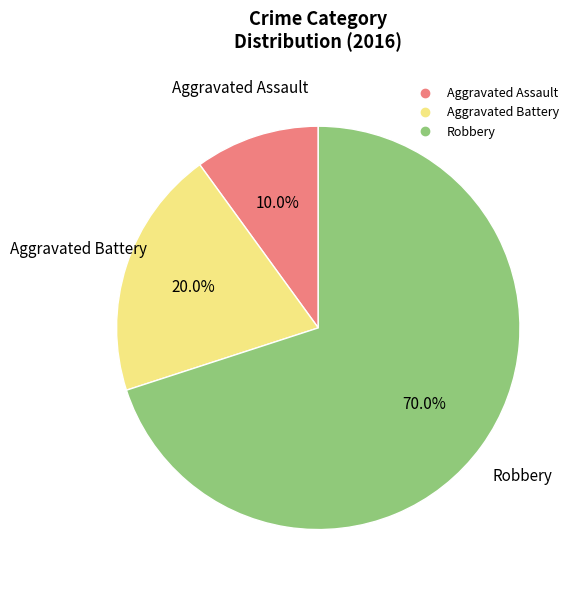

Does any single category account for the majority?

Yes